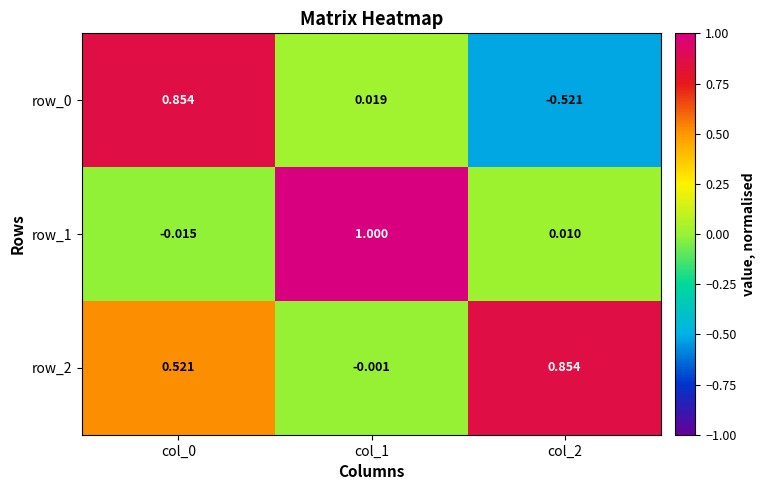

Which series has the largest total across all categories?

row_2